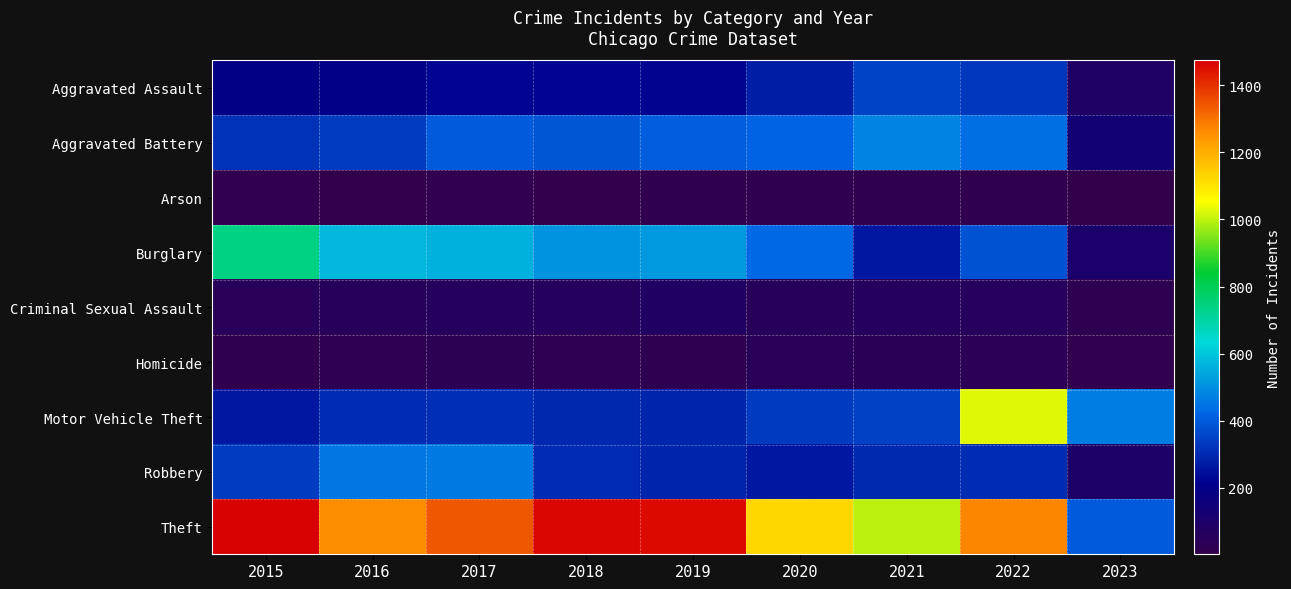

Which category has the highest value across all series?

2015